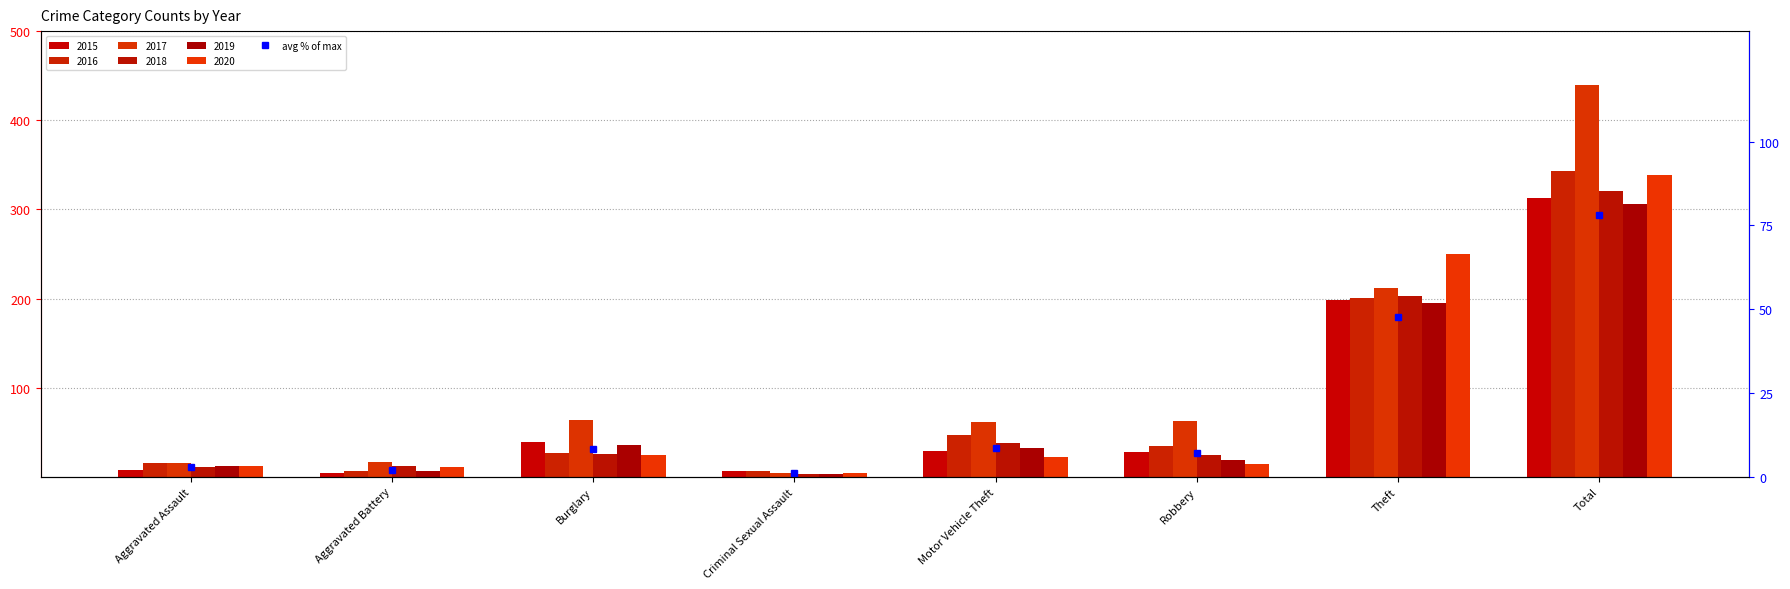

At which category does the chart reach its peak across all series?

Total